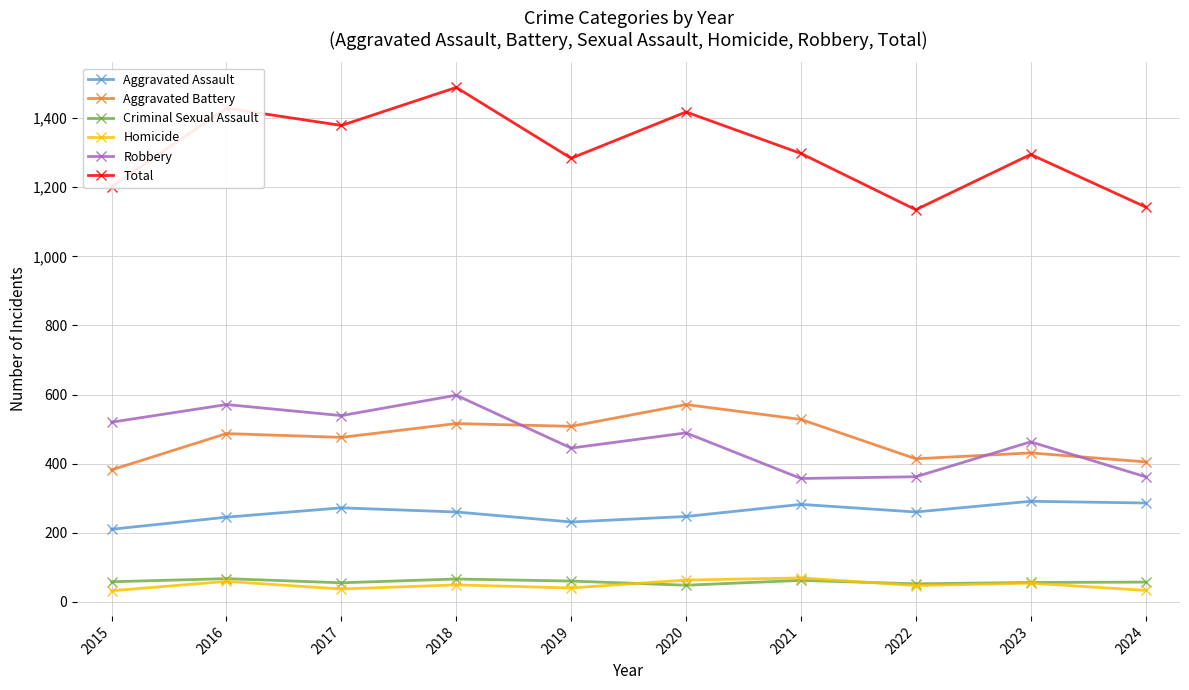

Does the chart have visible grid lines?

Yes